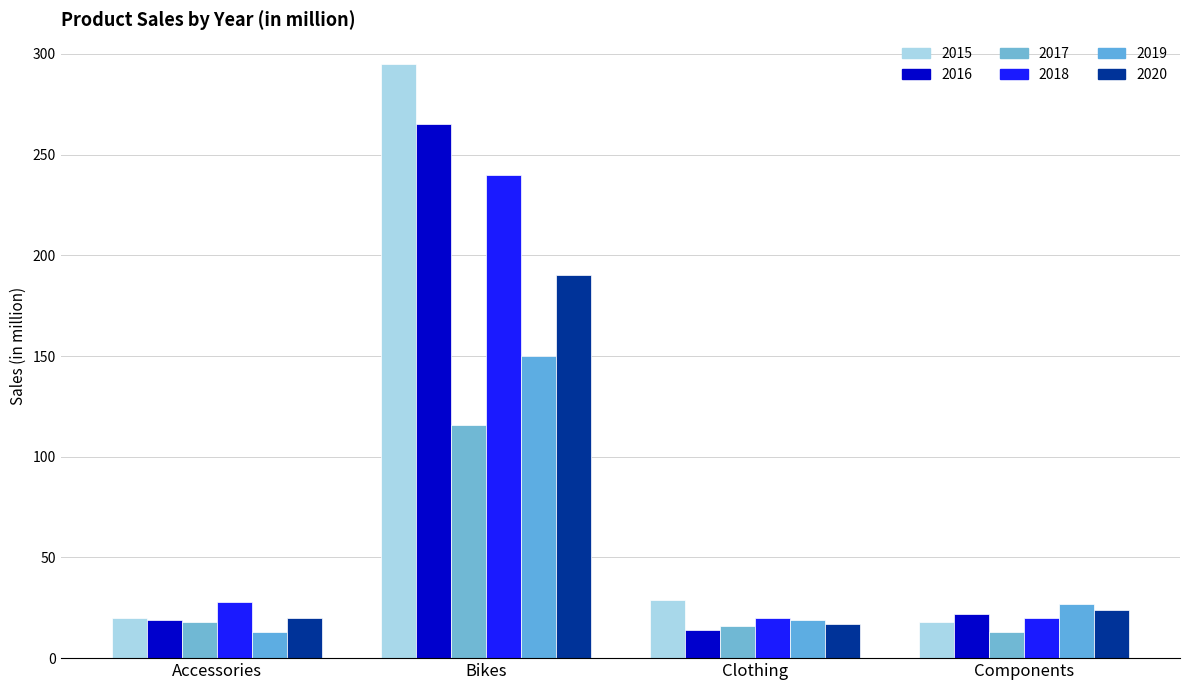

What is the difference between the 2015 values at Clothing and Bikes?

266